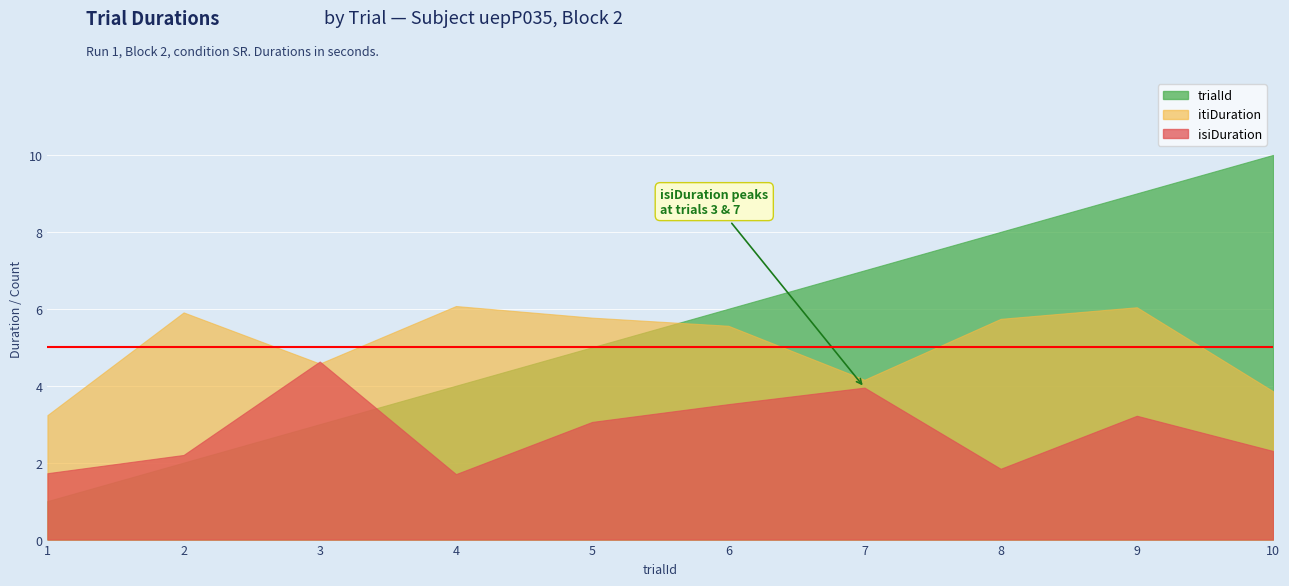

Reading left to right, list all the values displayed in this chart.

trialId: 1=1.0	2=2.0	3=3.0	4=4.0	5=5.0	6=6.0	7=7.0	8=8.0	9=9.0	10=10.0
isiDuration: 1=1.7	2=2.2	3=4.6	4=1.7	5=3.1	6=3.5	7=4.0	8=1.8	9=3.2	10=2.3
itiDuration: 1=3.2	2=5.9	3=4.6	4=6.1	5=5.8	6=5.6	7=4.2	8=5.7	9=6.0	10=3.9